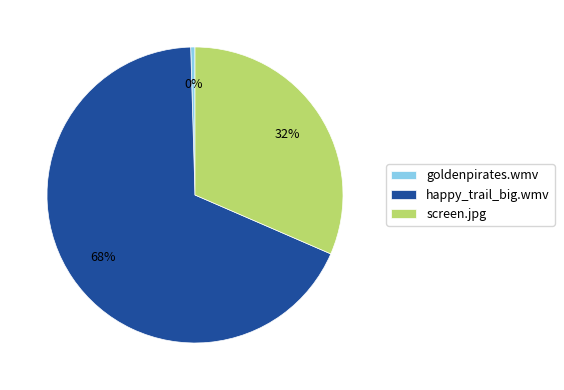

To the nearest percent, what is the combined percentage of screen.jpg and goldenpirates.wmv?

32%